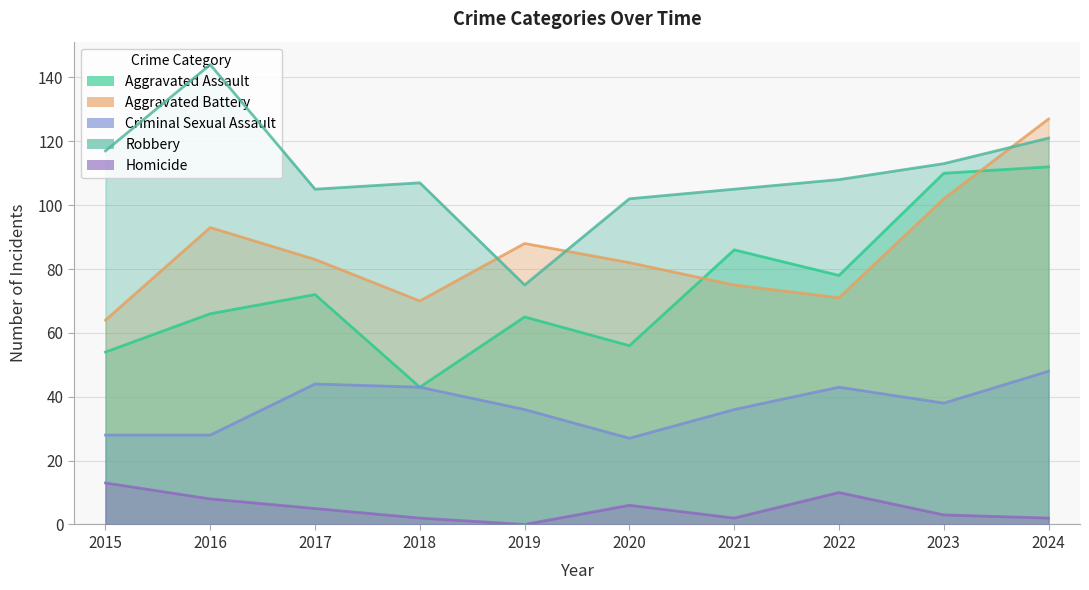

Does the chart display data point markers on the line(s)?

No